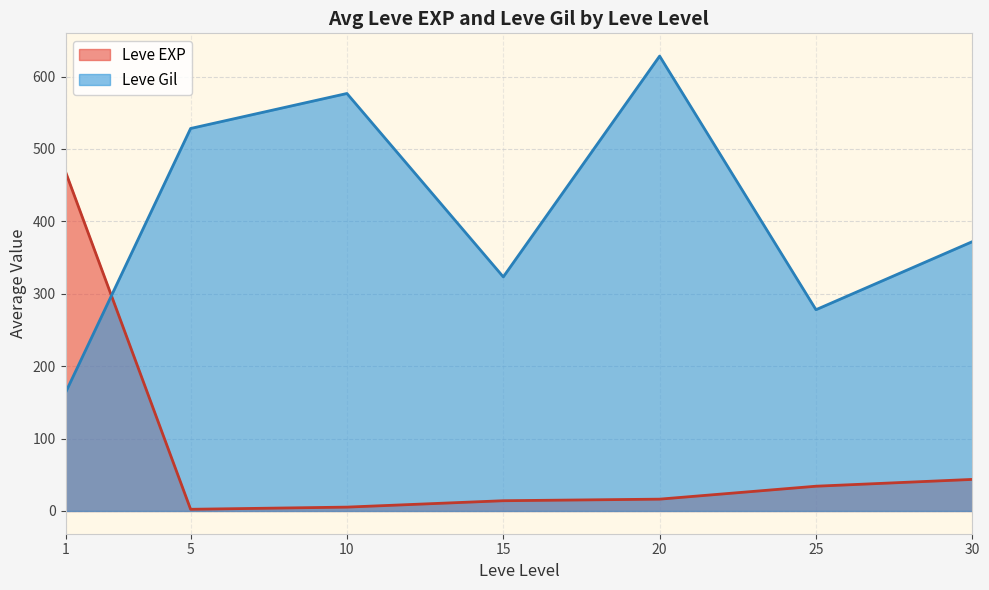

What is the difference between the maximum and minimum values in the Leve EXP series?

466.2